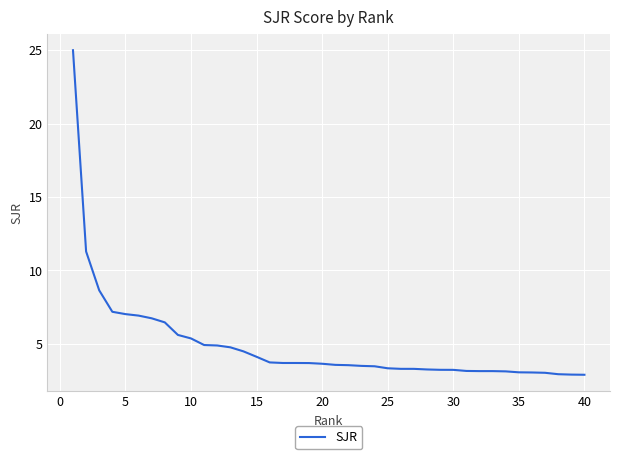

What is the difference between the maximum and minimum values?

22.1